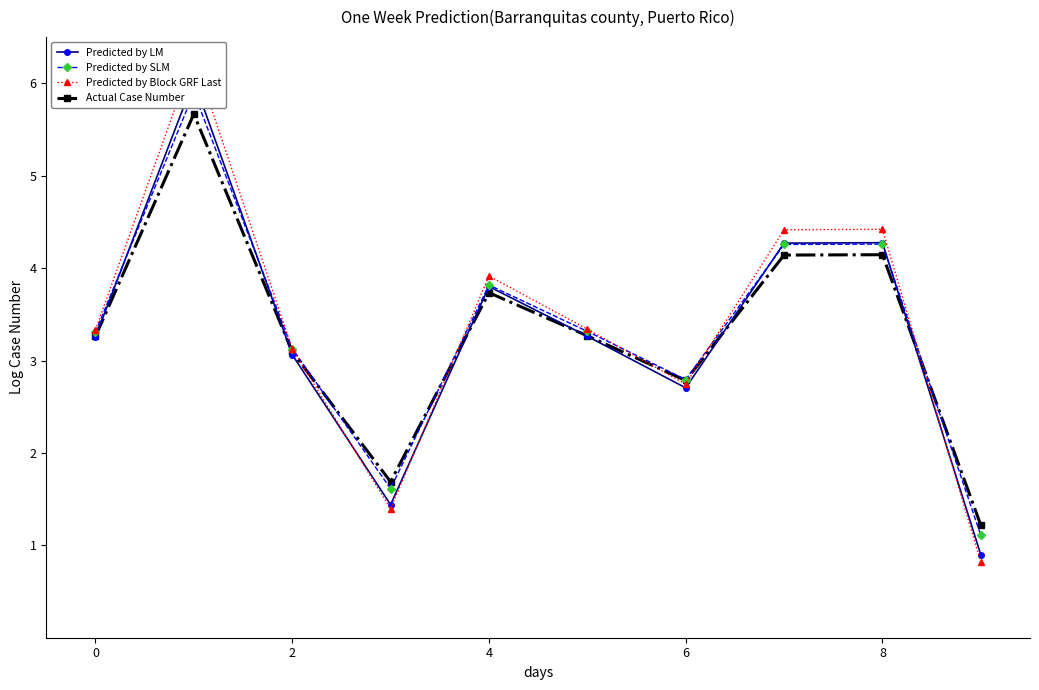

How many interior local peaks does the Actual Case Number series have?

3